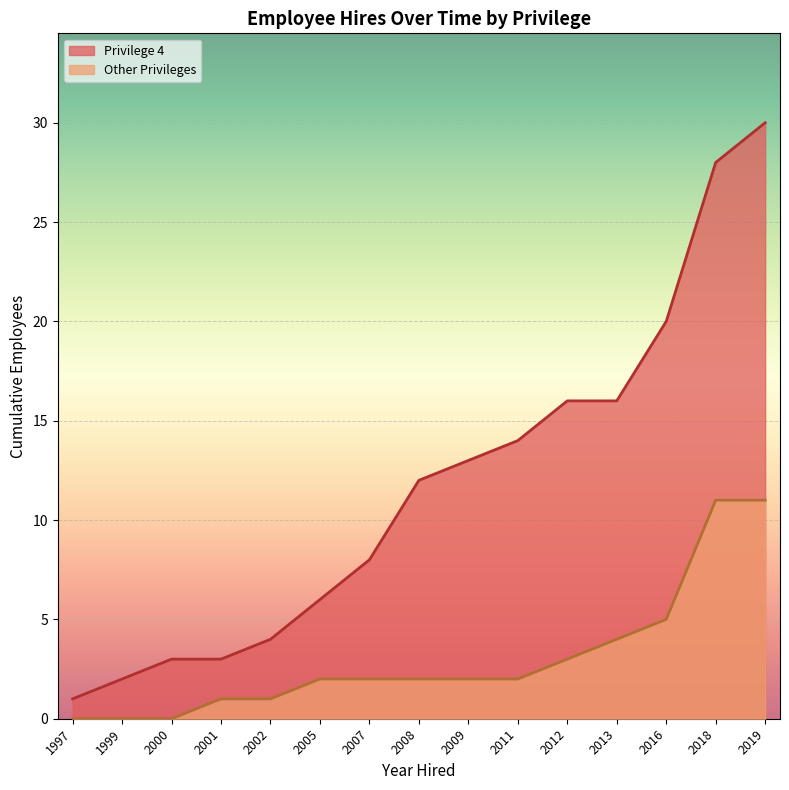

Which has a higher value, 2011 or 1999?

2011